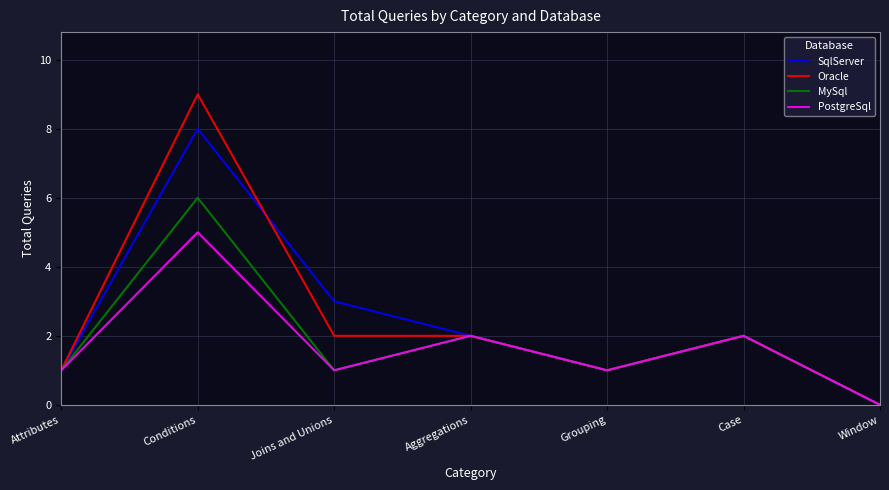

Count the number of data series in this chart.

4